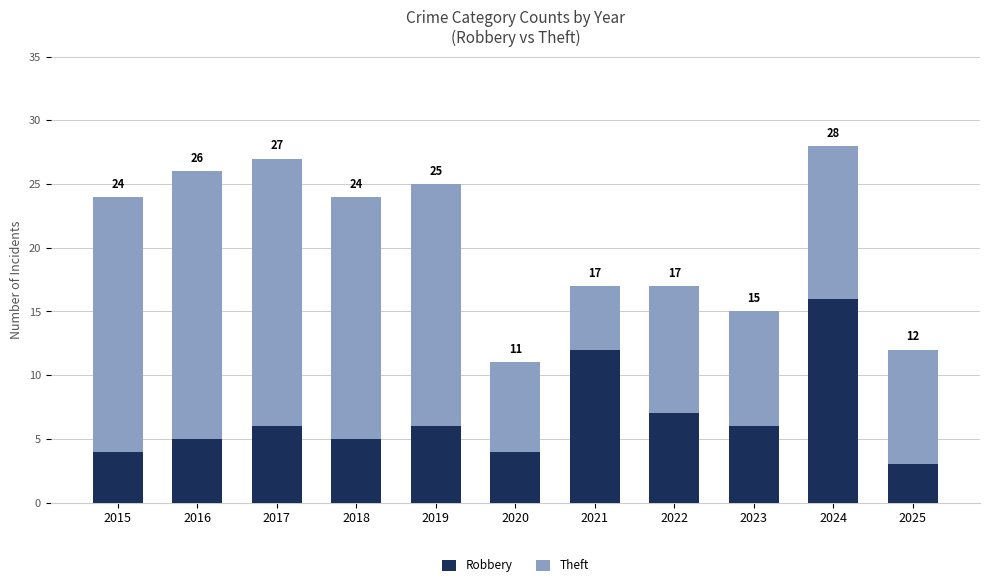

What are all the series names shown in the legend?

Robbery, Theft